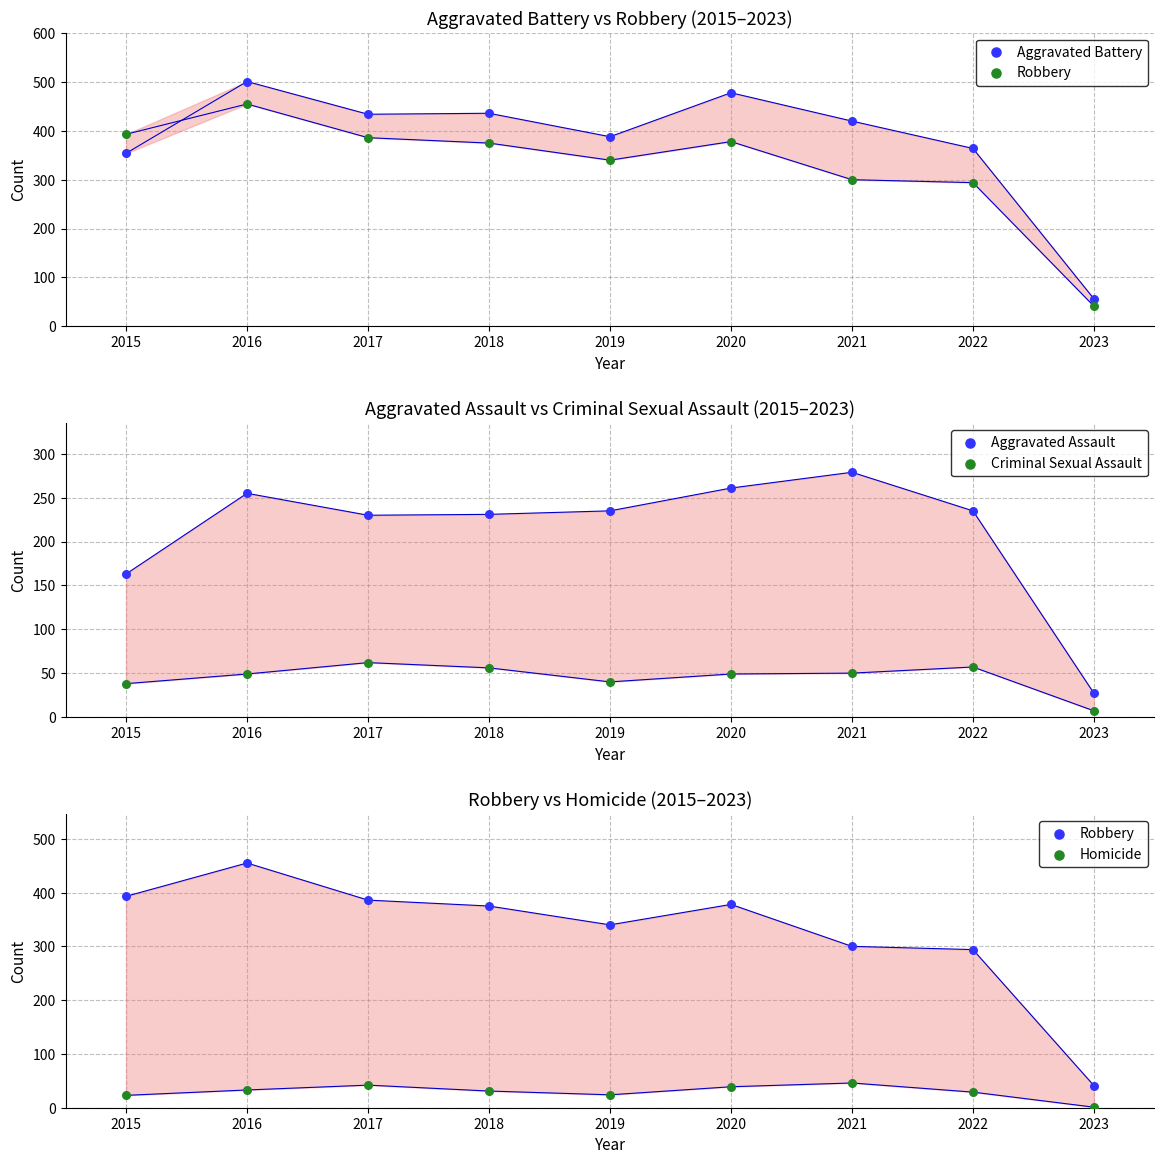

What is the total value across all series at 2015?

971